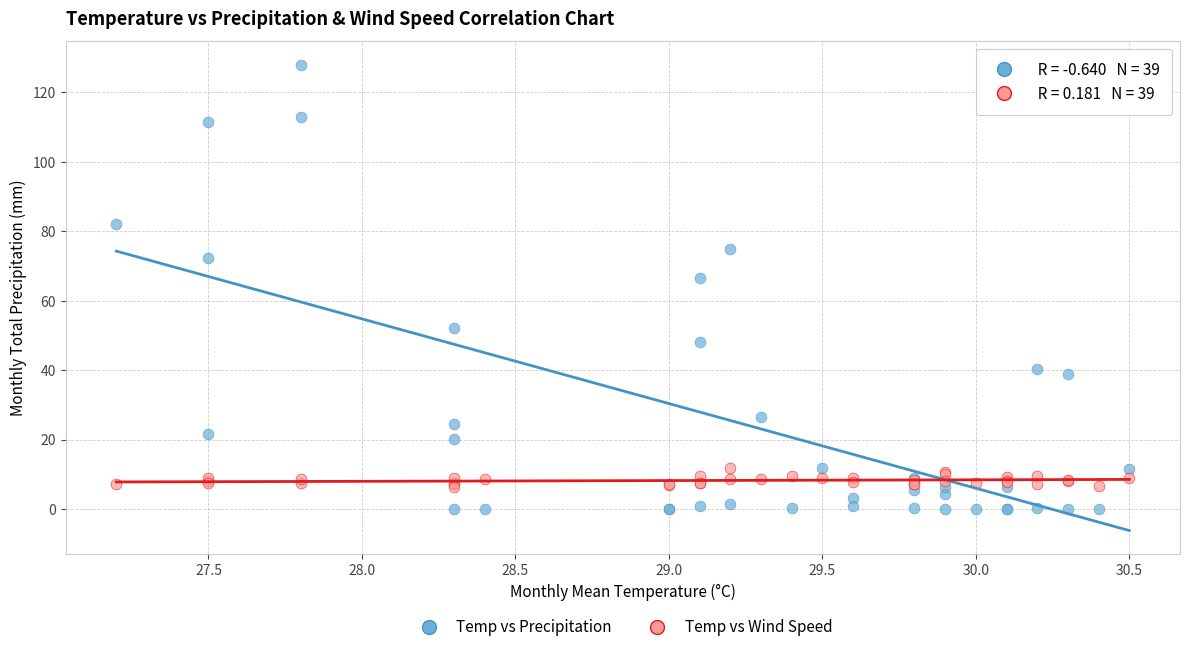

Across all series, what Y value is closest to 64?

66.4